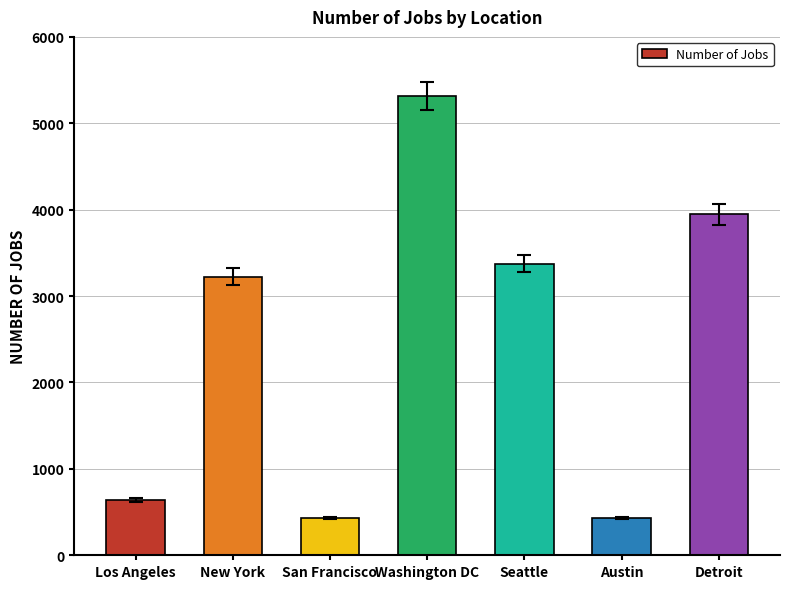

Approximately how many times larger is the value at San Francisco compared to Austin?

1.0